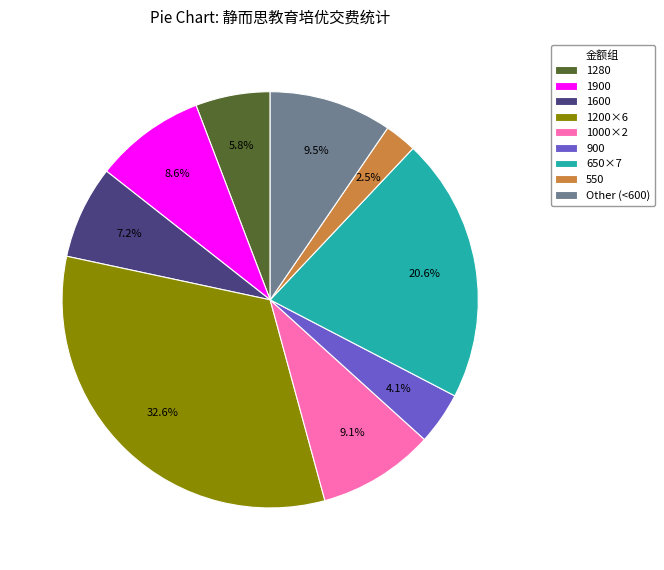

Combined, what portion of the pie is 1600 and 550?

9.7%